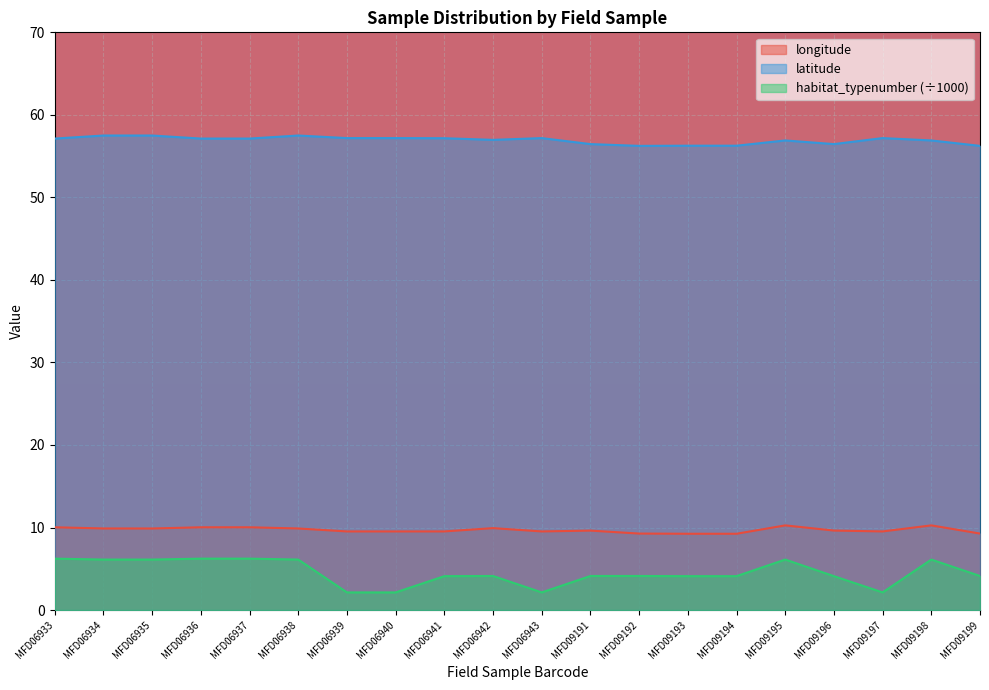

Reading left to right, what are all the values shown in this chart?

longitude: MFD06933=10.0	MFD06934=9.9	MFD06935=9.9	MFD06936=10.0	MFD06937=10.0	MFD06938=9.9	MFD06939=9.5	MFD06940=9.5	MFD06941=9.5	MFD06942=9.9	MFD06943=9.5	MFD09191=9.6	MFD09192=9.3	MFD09193=9.2	MFD09194=9.2	MFD09195=10.3	MFD09196=9.6	MFD09197=9.5	MFD09198=10.3	MFD09199=9.3
latitude: MFD06933=57.1	MFD06934=57.5	MFD06935=57.5	MFD06936=57.1	MFD06937=57.1	MFD06938=57.5	MFD06939=57.2	MFD06940=57.2	MFD06941=57.2	MFD06942=57.0	MFD06943=57.2	MFD09191=56.5	MFD09192=56.2	MFD09193=56.3	MFD09194=56.3	MFD09195=56.9	MFD09196=56.5	MFD09197=57.2	MFD09198=56.9	MFD09199=56.2
habitat_typenumber: MFD06933=6.2	MFD06934=6.1	MFD06935=6.1	MFD06936=6.2	MFD06937=6.2	MFD06938=6.1	MFD06939=2.1	MFD06940=2.1	MFD06941=4.1	MFD06942=4.1	MFD06943=2.1	MFD09191=4.1	MFD09192=4.1	MFD09193=4.1	MFD09194=4.1	MFD09195=6.1	MFD09196=4.1	MFD09197=2.1	MFD09198=6.1	MFD09199=4.1